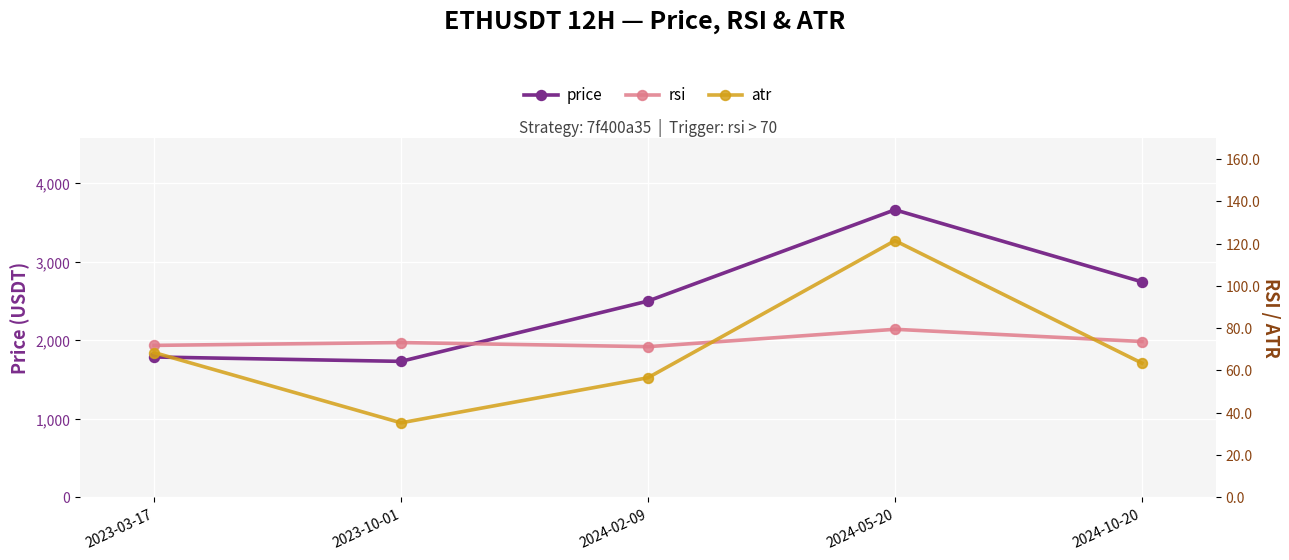

At how many categories does at least one series exceed 1803?

3